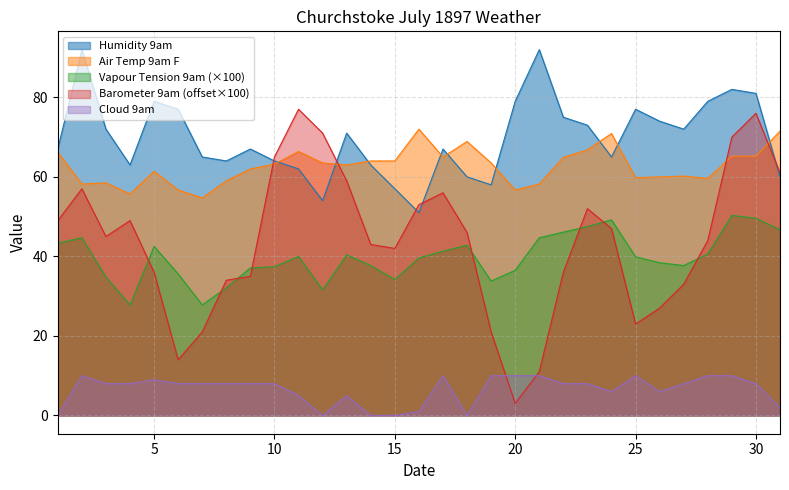

What is the sum of the Vapour Tension 9am values at 27 and 18?

80.5